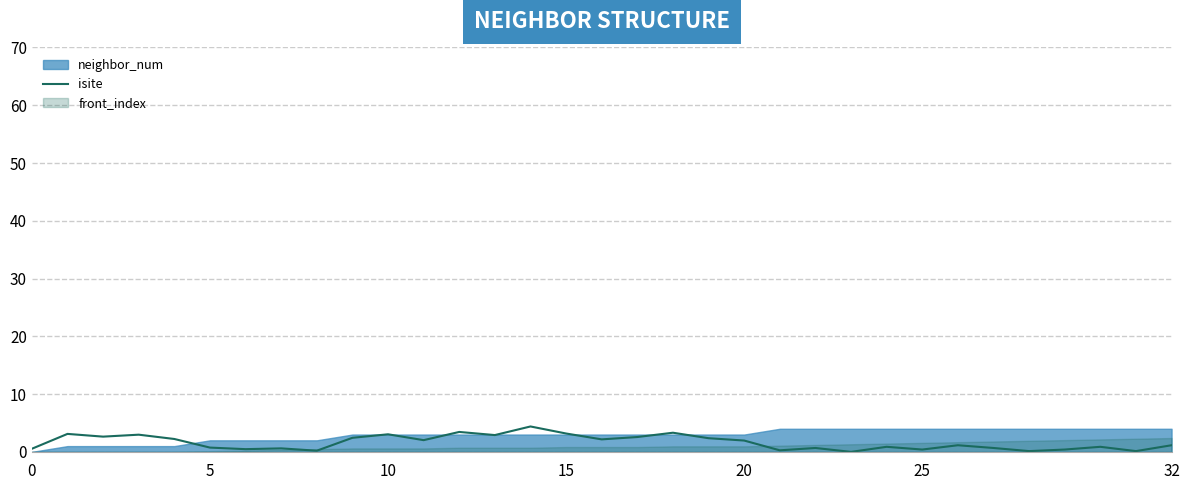

The chart shows a value of 0.6 at 7. True or false?

True